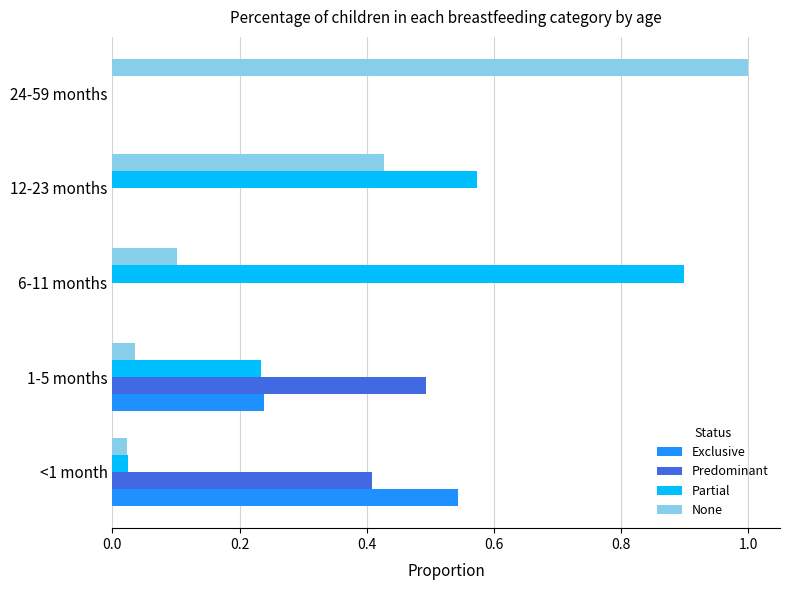

What is the sum of all Predominant values?

0.9